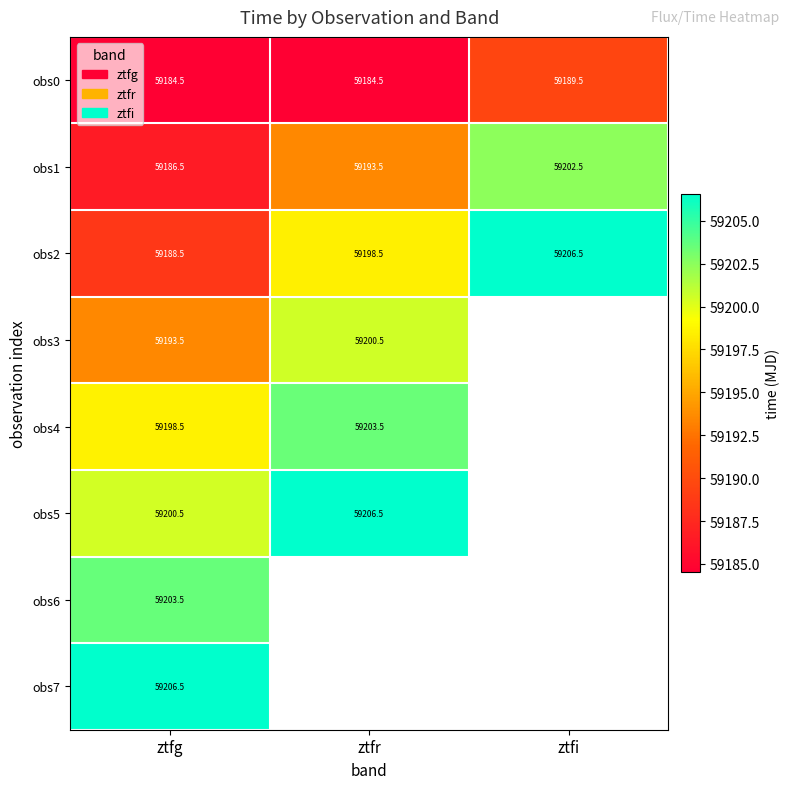

Is the value of obs3 at ztfr greater than the value of obs2 at ztfi?

No